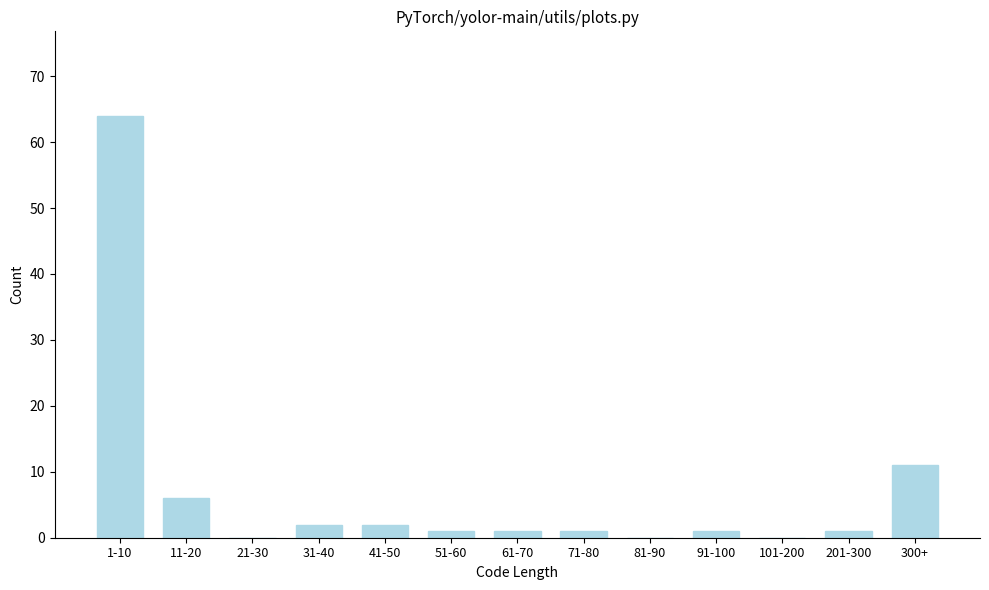

Reading left to right, extract all data points from this chart.

1-10=64	11-20=6	21-30=0	31-40=2	41-50=2	51-60=1	61-70=1	71-80=1	81-90=0	91-100=1	101-200=0	201-300=1	300+=11